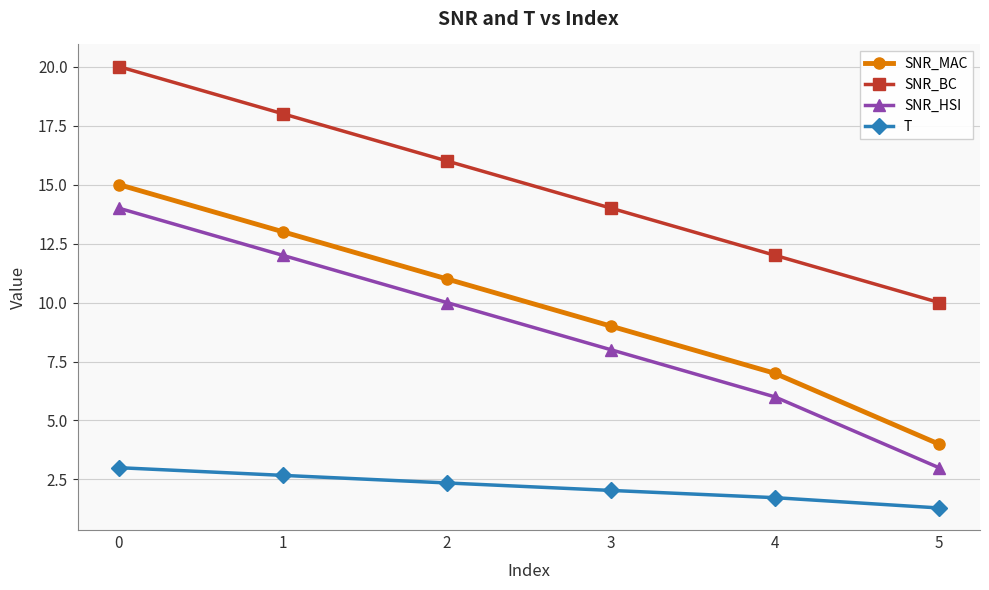

Reading left to right, transcribe all the data shown in this chart.

SNR_MAC: 0=15.0	1=13.0	2=11.0	3=9.0	4=7.0	5=4.0
SNR_BC: 0=20.0	1=18.0	2=16.0	3=14.0	4=12.0	5=10.0
SNR_HSI: 0=14.0	1=12.0	2=10.0	3=8.0	4=6.0	5=3.0
T: 0=3.0	1=2.7	2=2.4	3=2.0	4=1.7	5=1.3